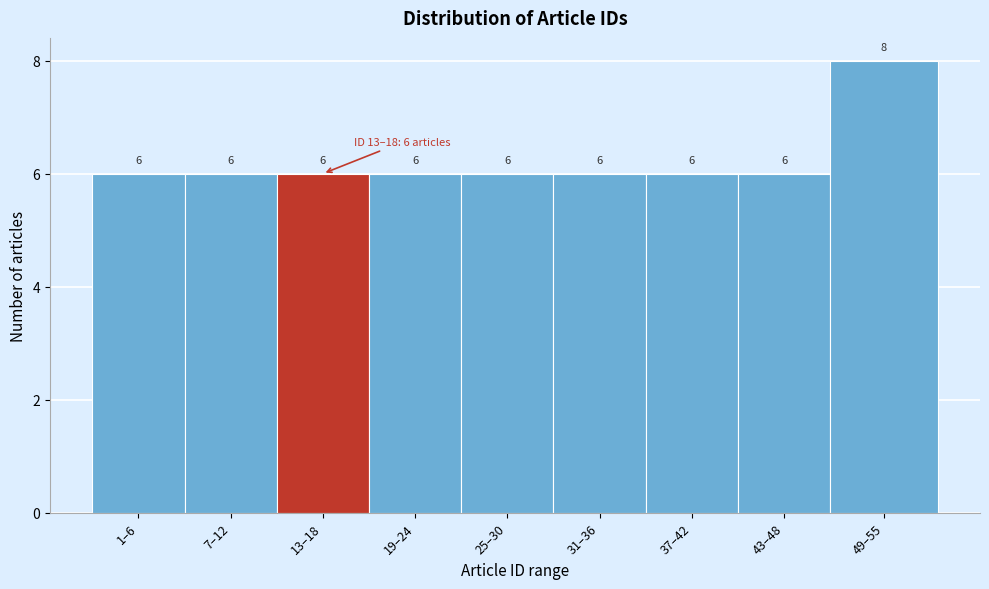

Reading left to right, transcribe all the data shown in this chart.

1–6=6	7–12=6	13–18=6	19–24=6	25–30=6	31–36=6	37–42=6	43–48=6	49–55=8